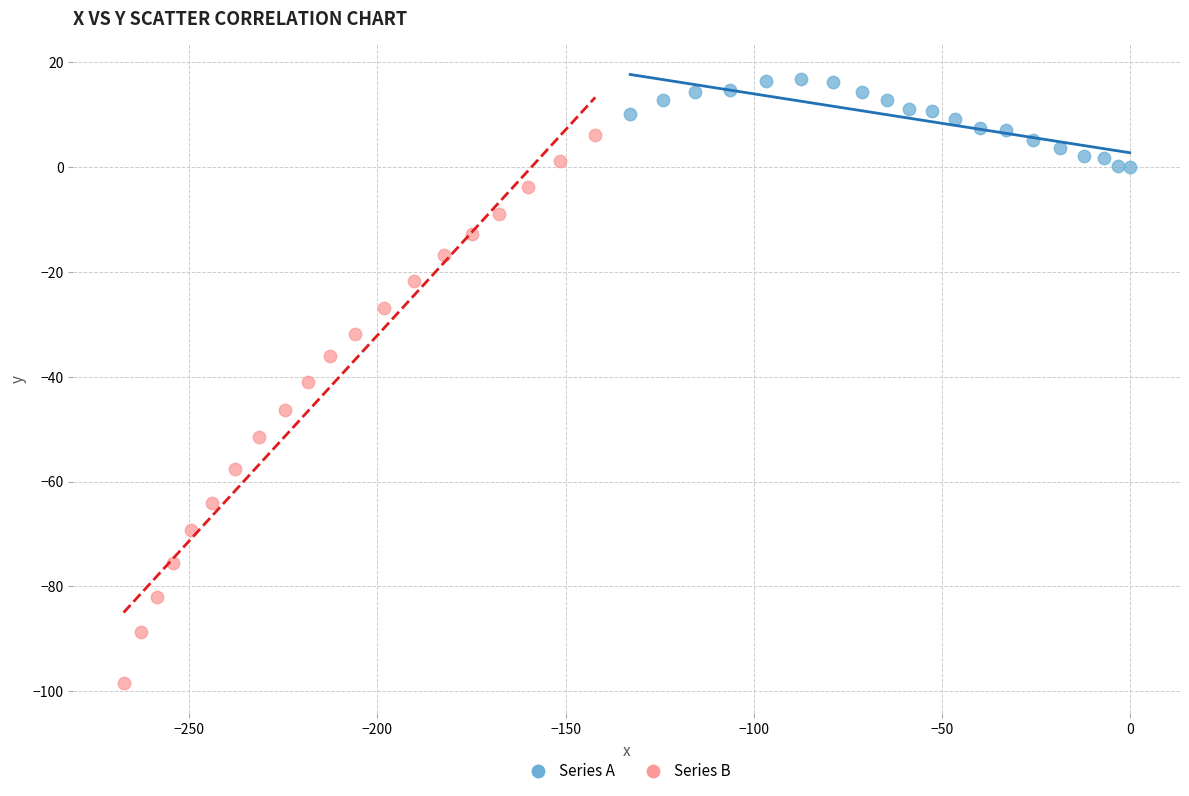

Which series has the largest Y range (max minus min)?

Series B